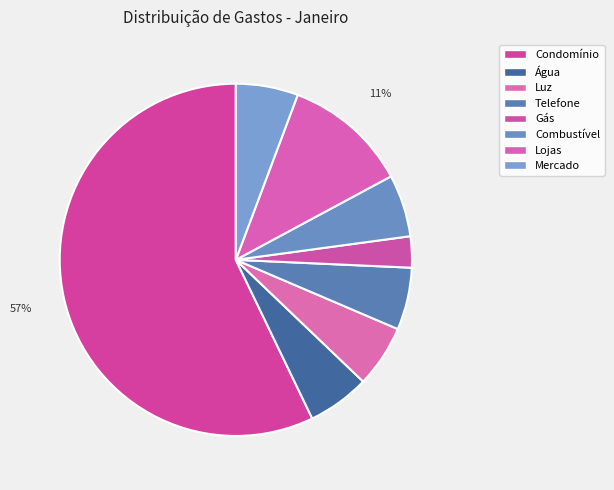

Count the number of slices in the pie.

8